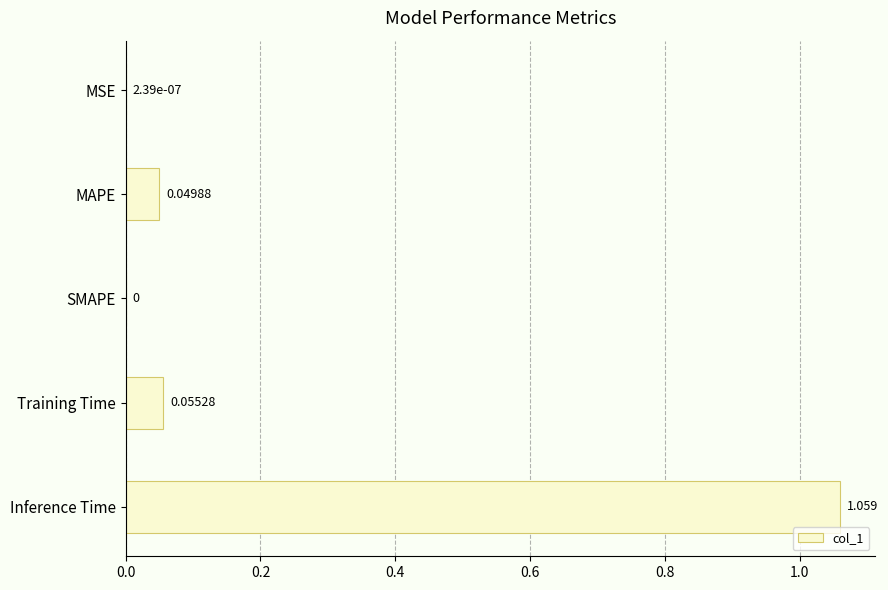

Between Training Time and Inference Time, which is larger?

Inference Time